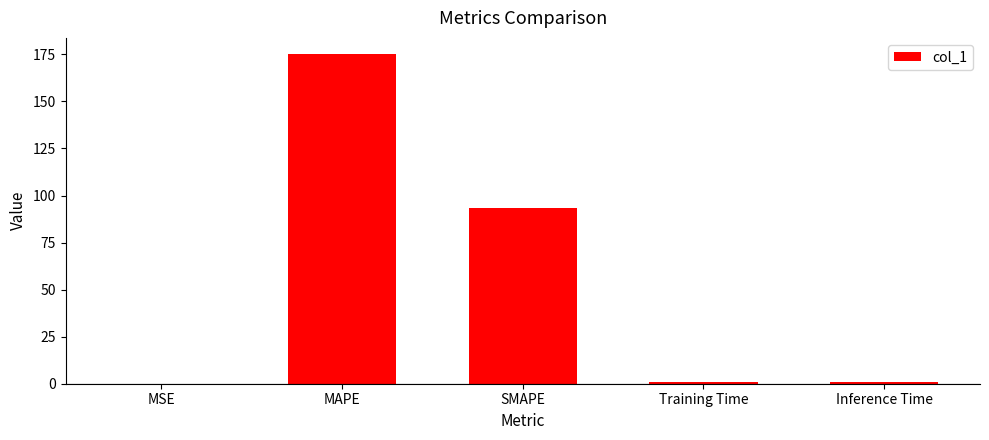

Which label corresponds to the largest value in the chart?

MAPE